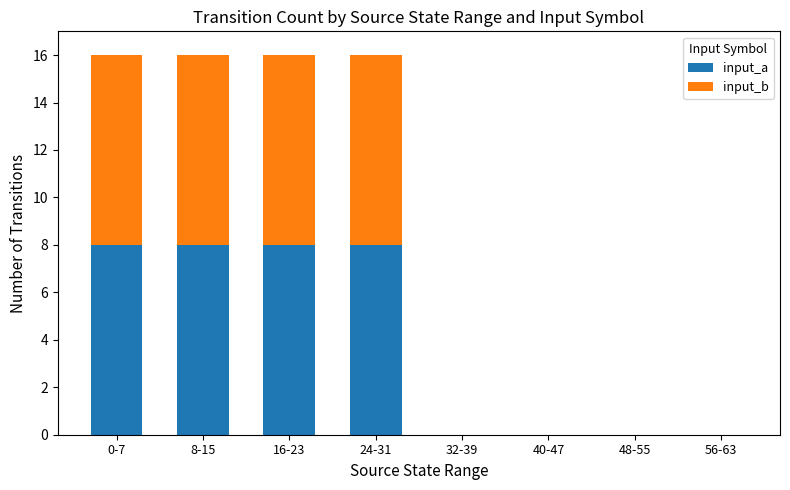

Does the chart contain stacked bars?

Yes